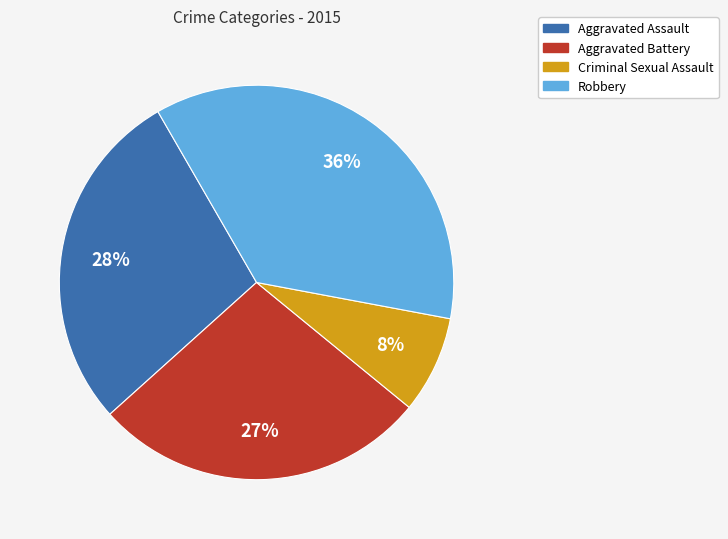

Rank the categories by value from highest to lowest.

Robbery, Aggravated Assault, Aggravated Battery, Criminal Sexual Assault